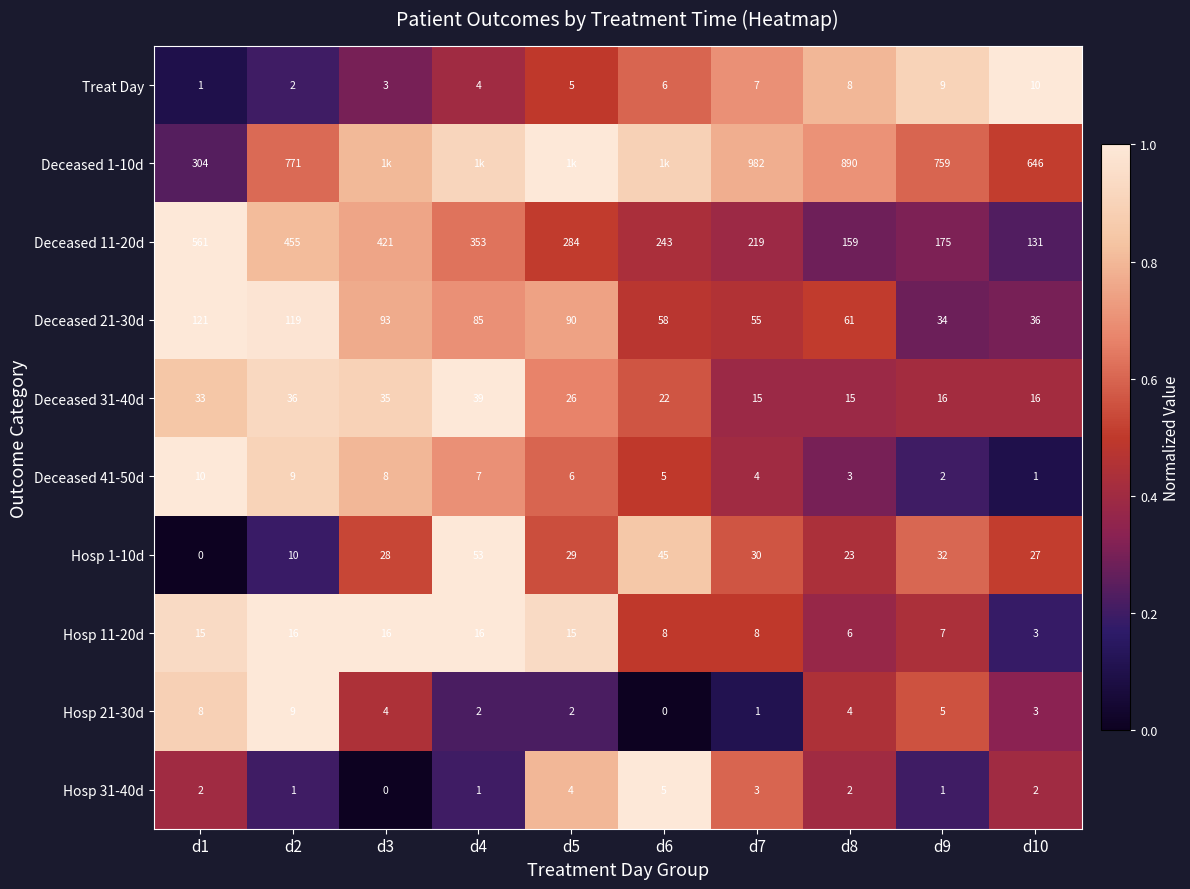

At which label does Hosp 1-10d reach its peak?

d4